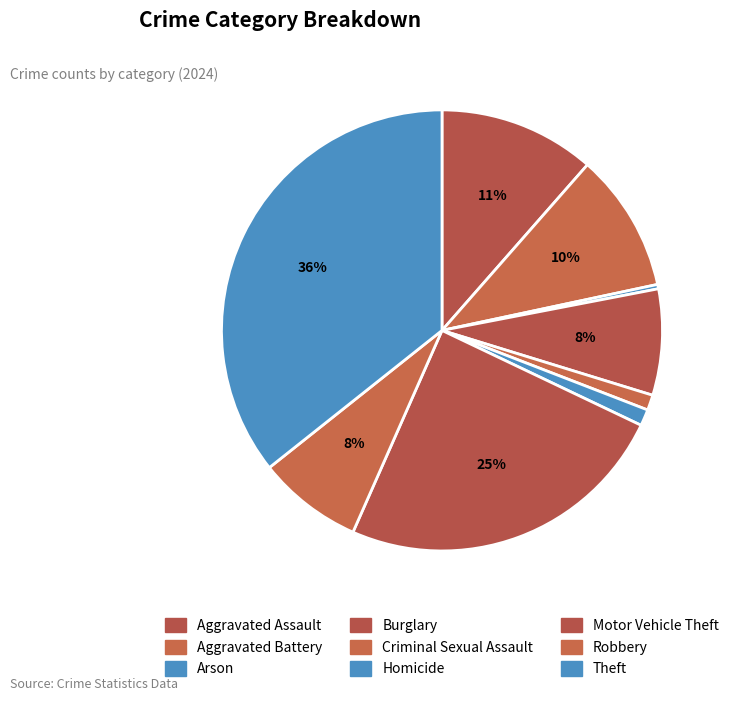

Rank the categories by value from highest to lowest.

Theft, Motor Vehicle Theft, Aggravated Assault, Aggravated Battery, Burglary, Robbery, Homicide, Criminal Sexual Assault, Arson